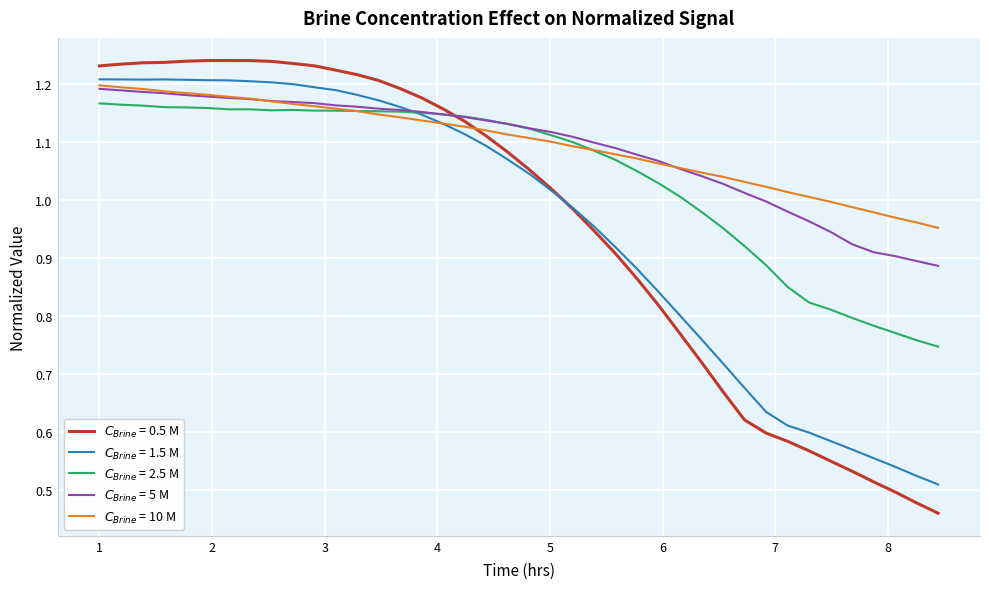

What is the sum of all $C_{Brine}$ = 5 M values?

43.5